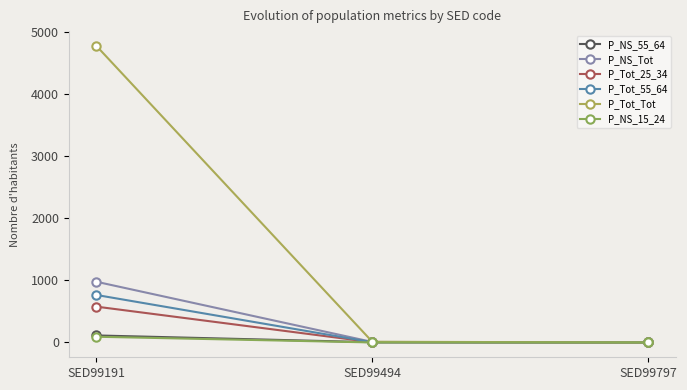

Is this an area chart (filled region under the line)?

No